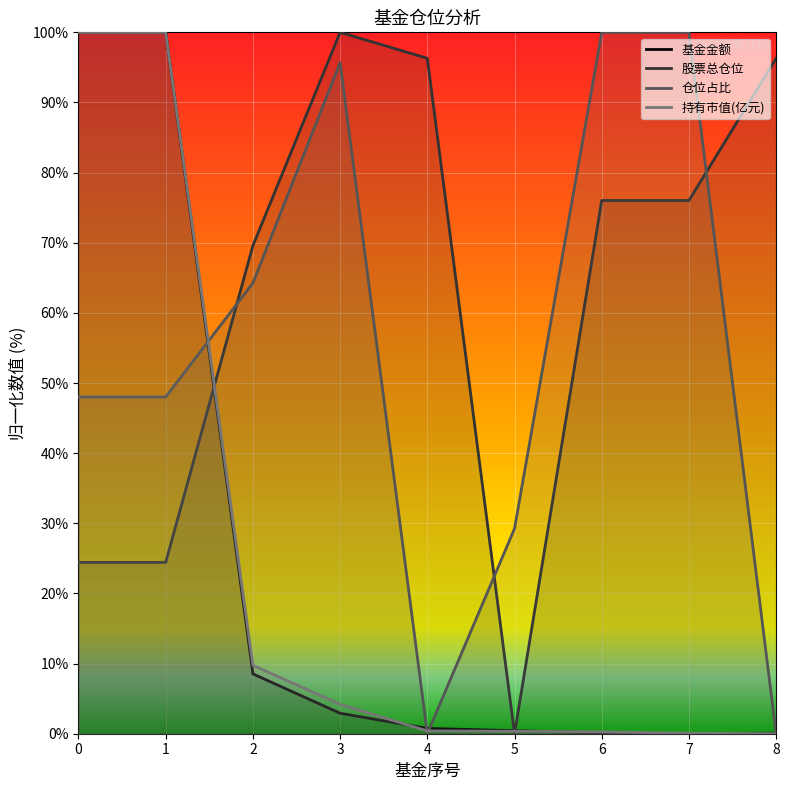

How many interior local peaks does the 仓位占比 series have?

1